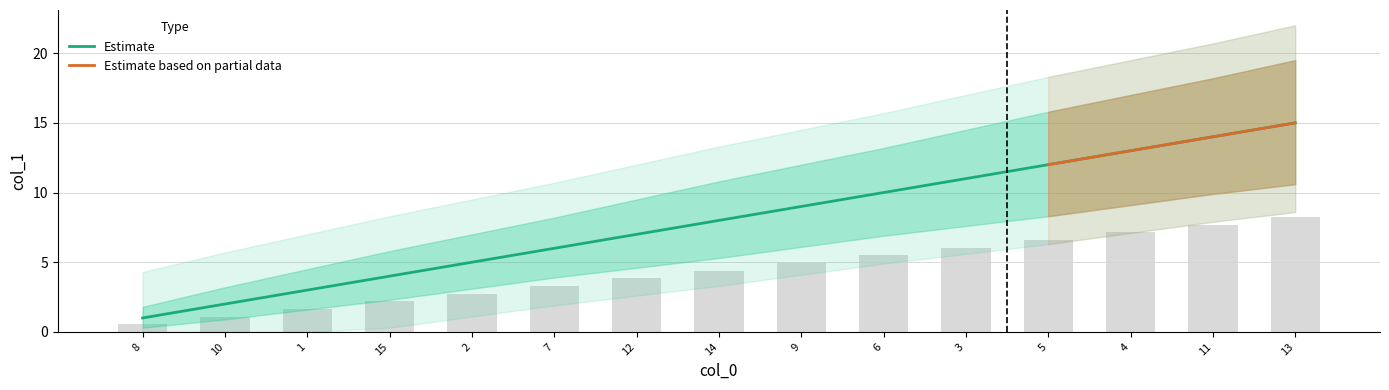

At how many categories does at least one series exceed 7?

8